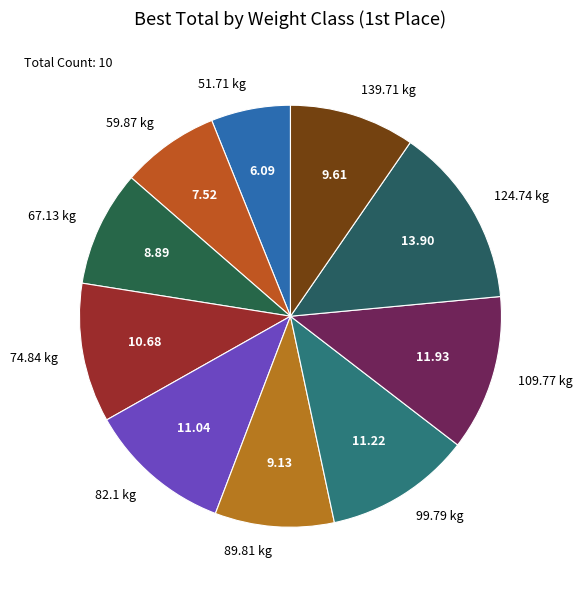

Count the number of slices in the pie.

10